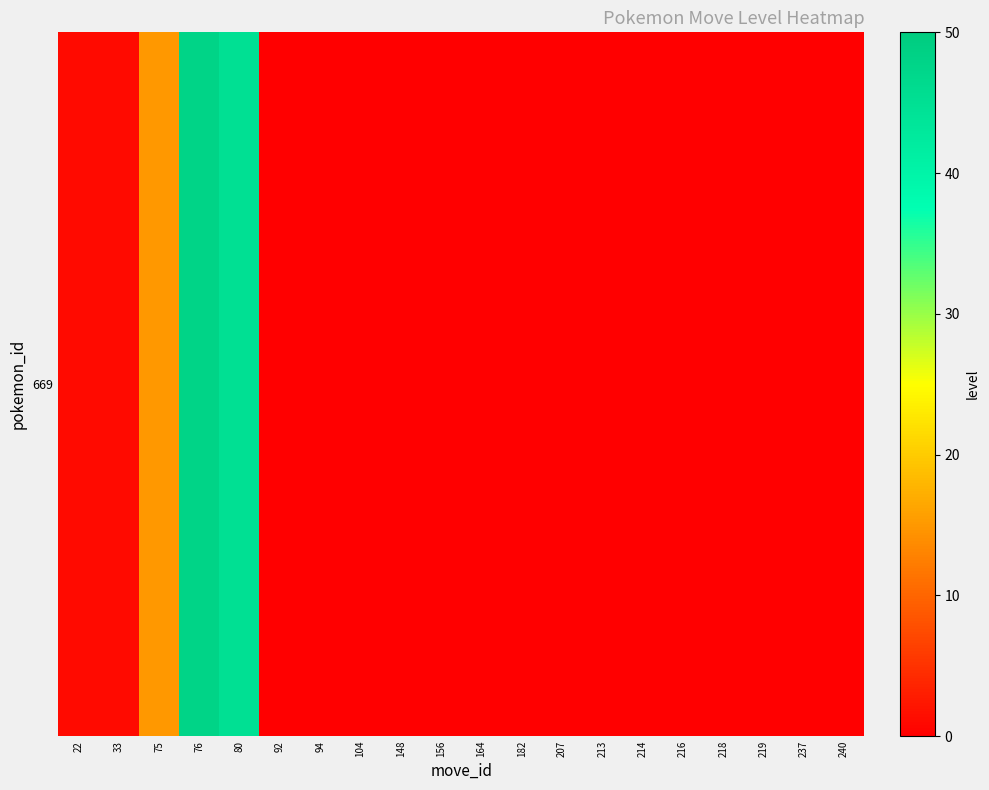

List the labels in order of value, smallest first.

92, 94, 104, 148, 156, 164, 182, 207, 213, 214, 216, 218, 219, 237, 240, 22, 33, 75, 80, 76